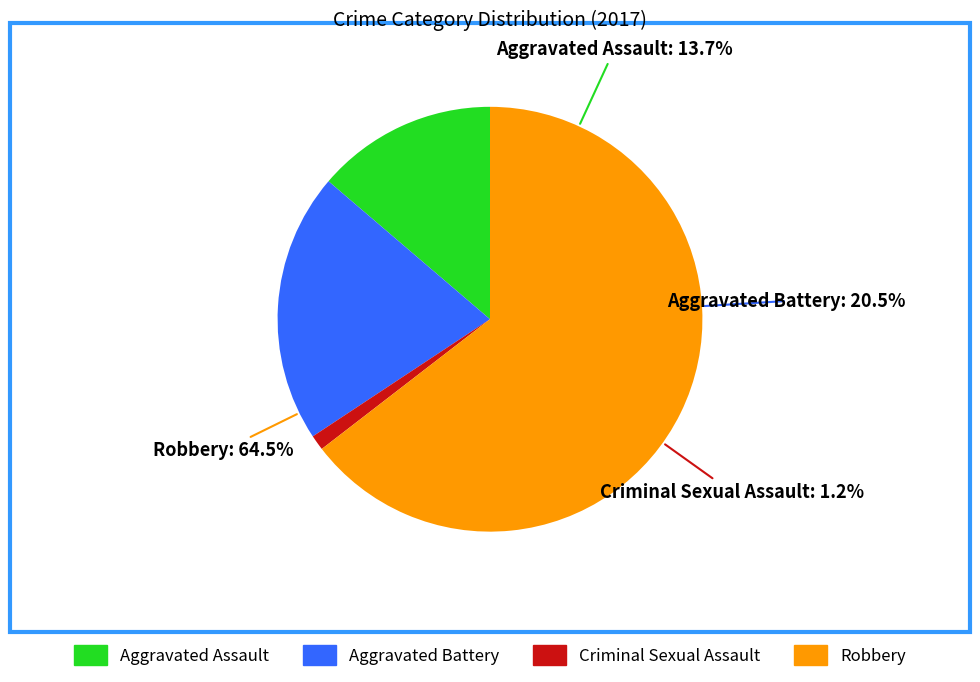

What percentage is the Aggravated Battery slice, to the nearest percent?

21%